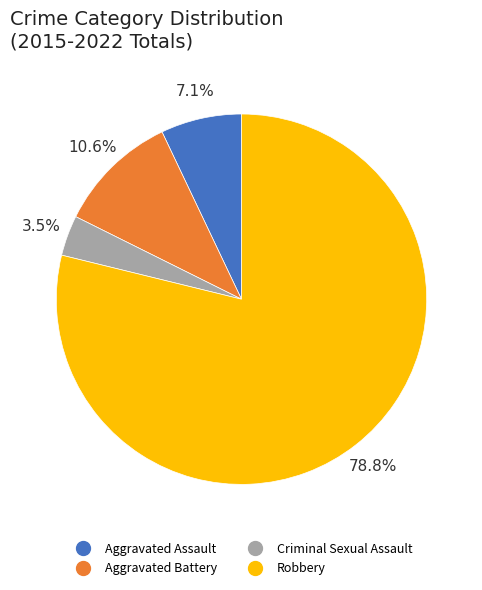

To the nearest percent, what percentage of the pie is Aggravated Assault?

7%